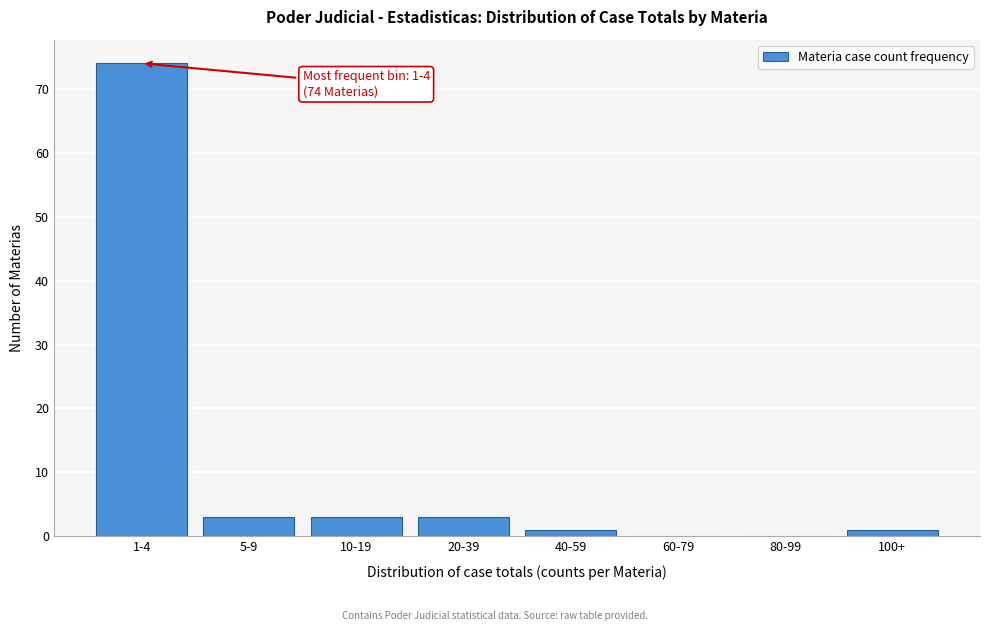

Reading right to left, list all the values displayed in this chart.

100+=1	80-99=0	60-79=0	40-59=1	20-39=3	10-19=3	5-9=3	1-4=74